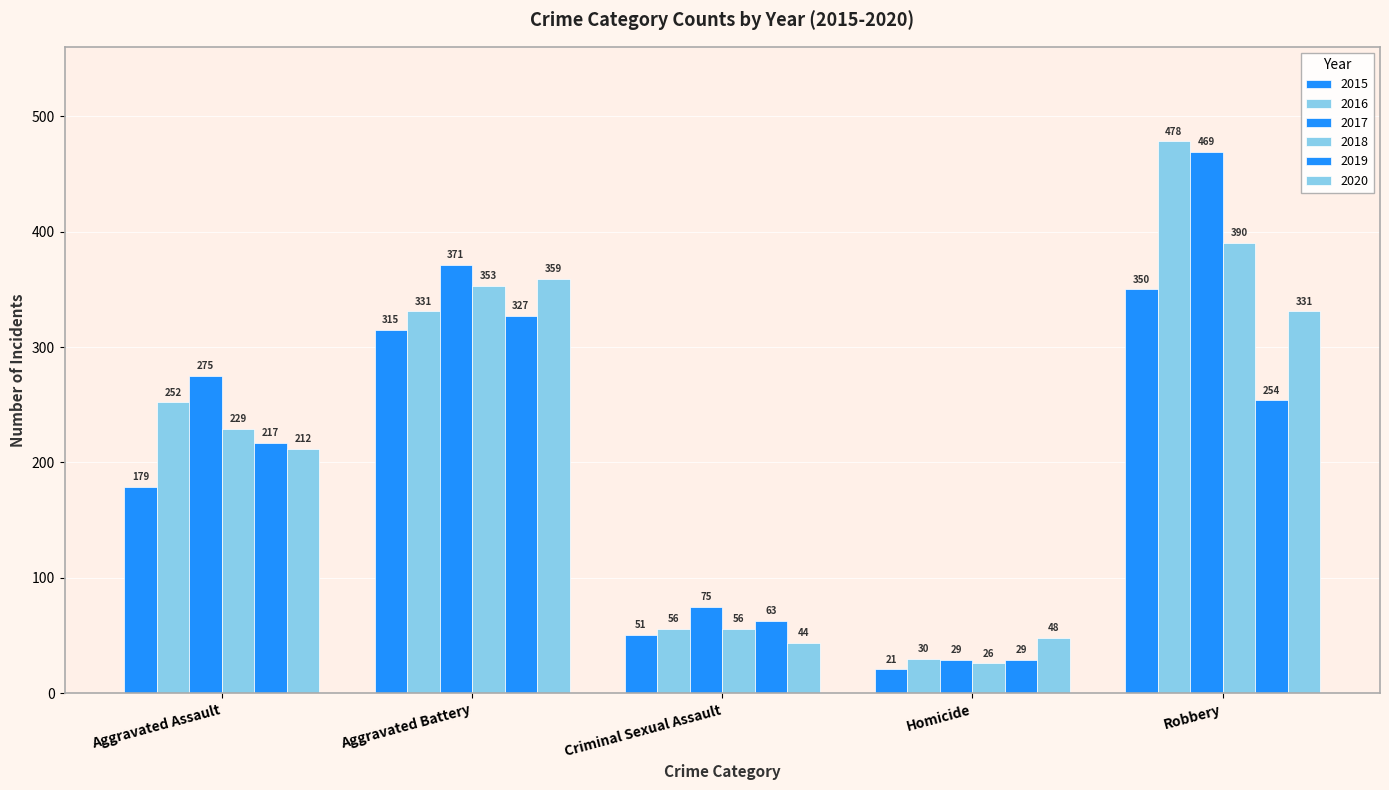

True or false: 2019 has a value of 336 at Aggravated Assault.

False